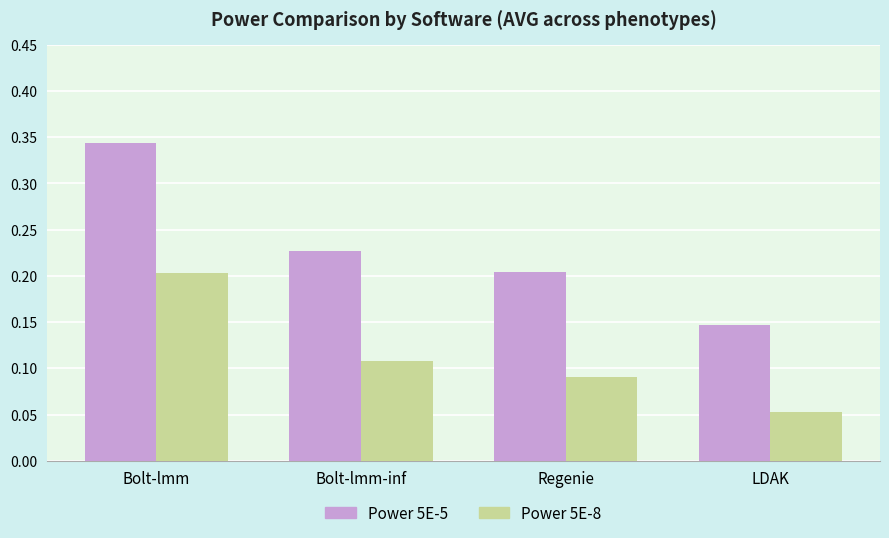

Which label corresponds to the smallest value in the chart?

LDAK